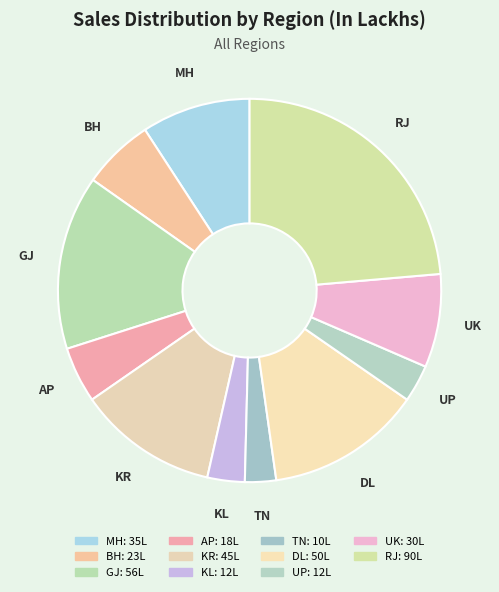

Rank the categories by value from highest to lowest.

RJ, GJ, DL, KR, MH, UK, BH, AP, KL, UP, TN